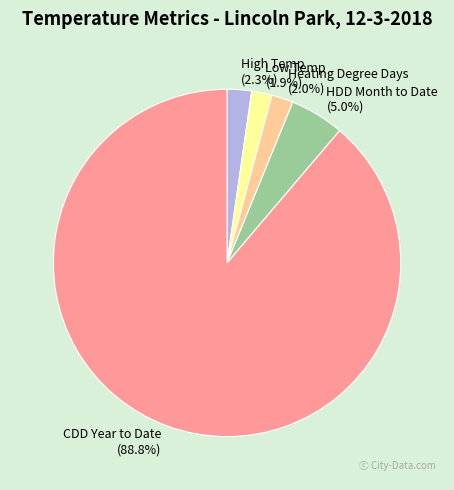

Which has a higher value, CDD Year to Date or High Temp?

CDD Year to Date